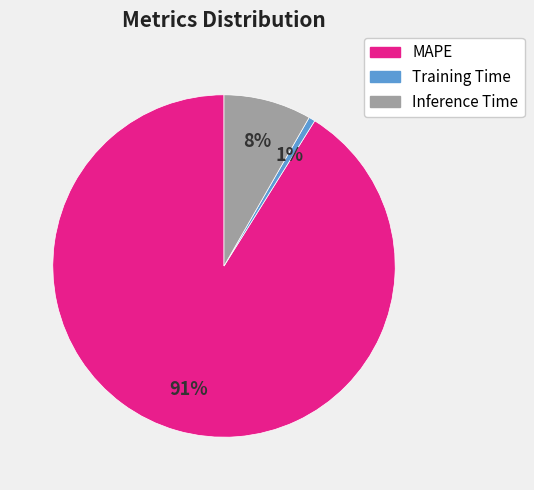

To the nearest percent, what is the average slice percentage?

33%